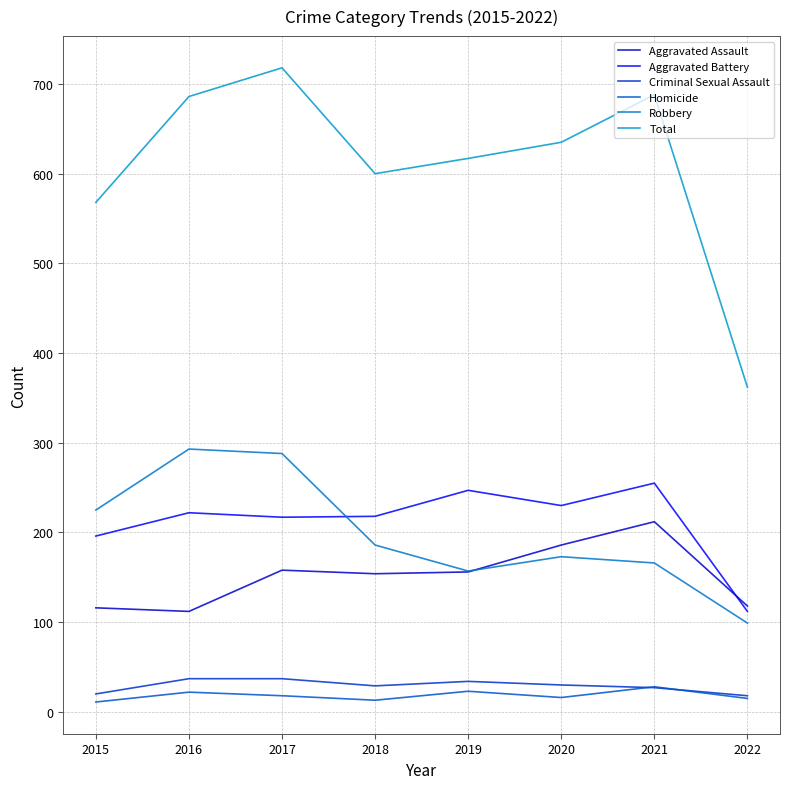

What is the value of the Total point at the 1st from the left?

568